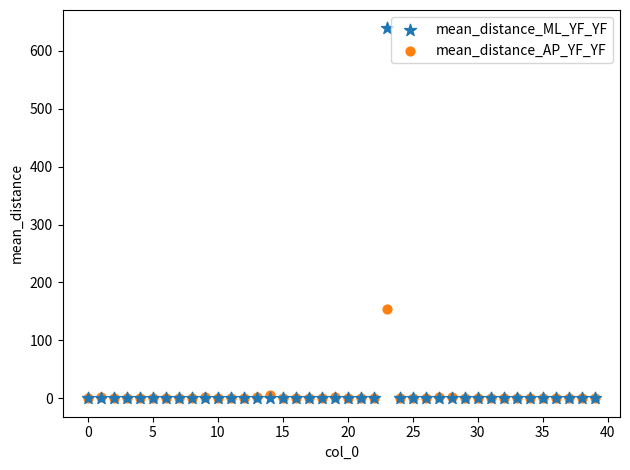

Across all series, what Y value is closest to 319?

153.3